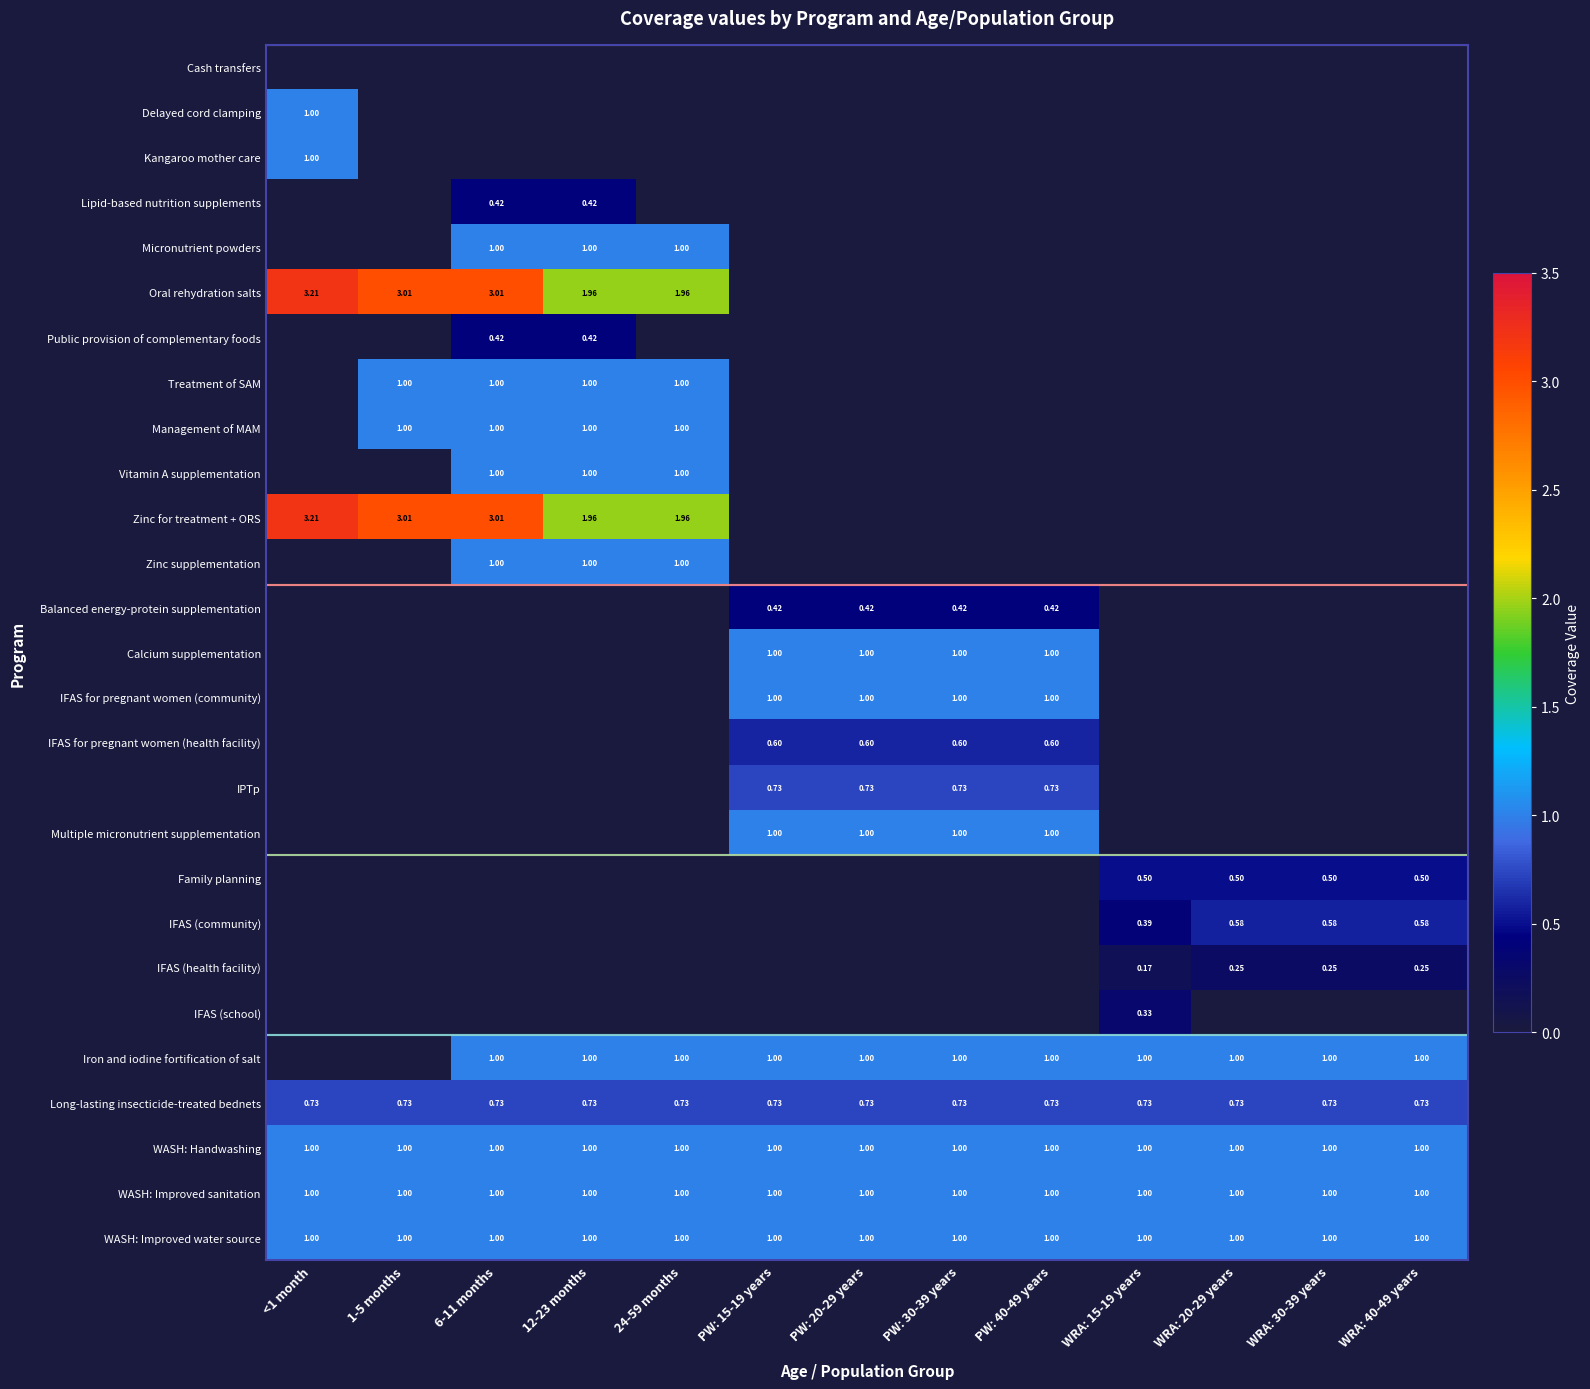

At which label is WASH: Handwashing closest to 1?

<1 month